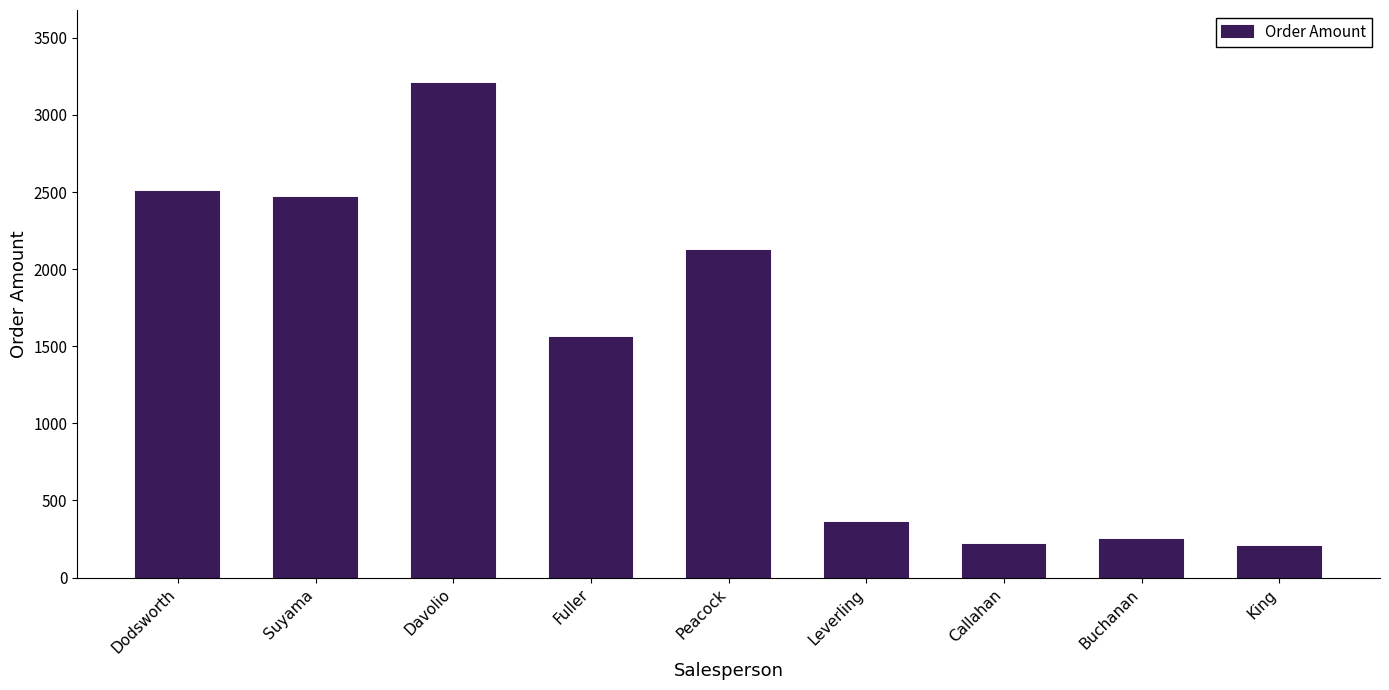

The value at Buchanan is 245.1. True or false?

True